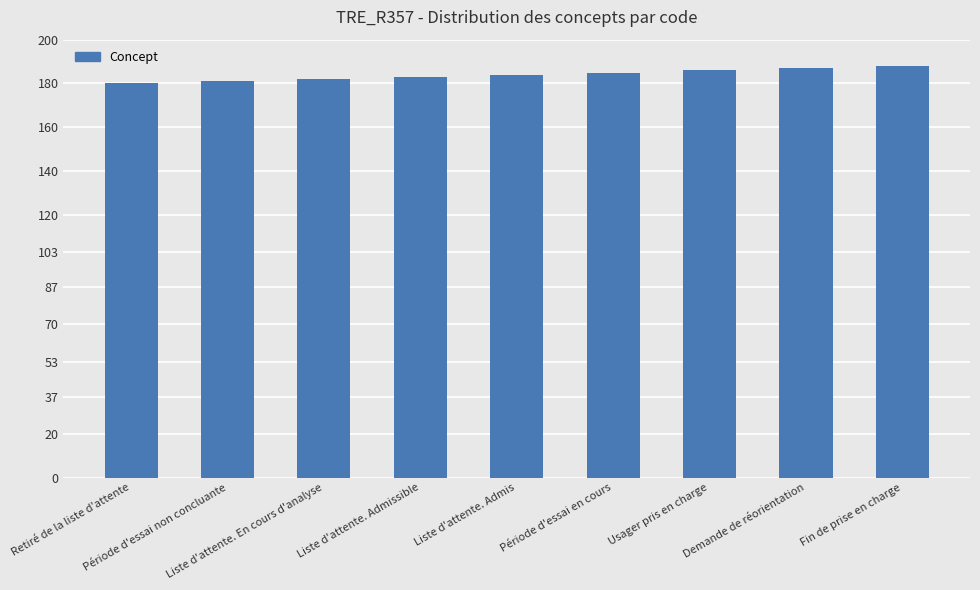

What position from the left is Usager pris en charge?

7